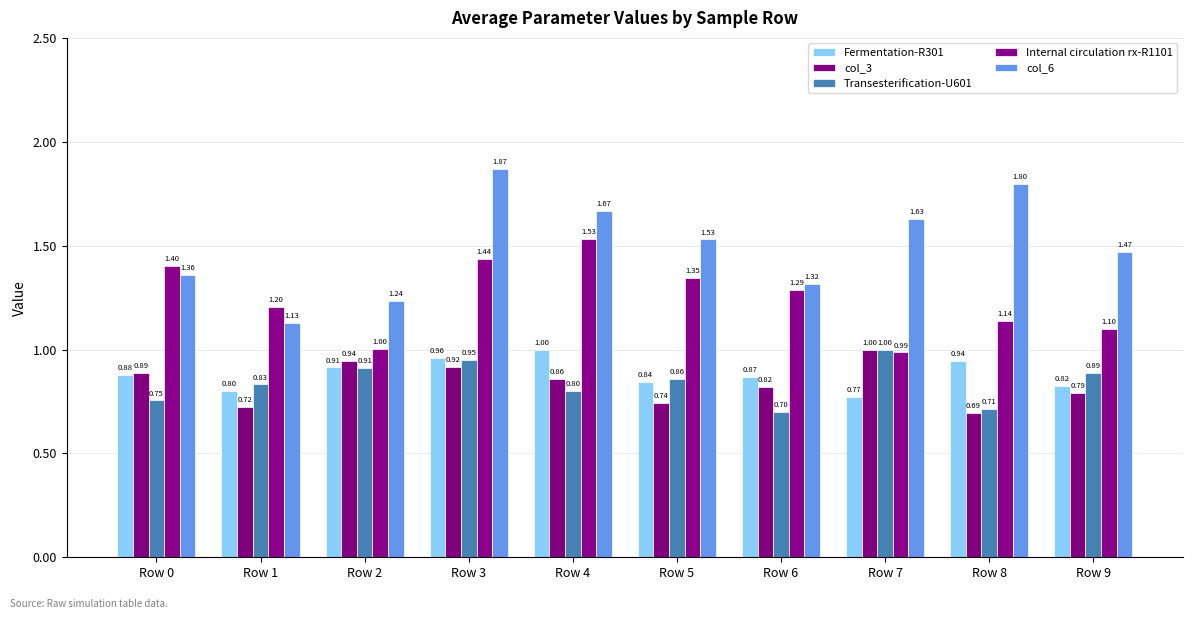

What is the spread (max minus min) of values at Row 9?

0.7